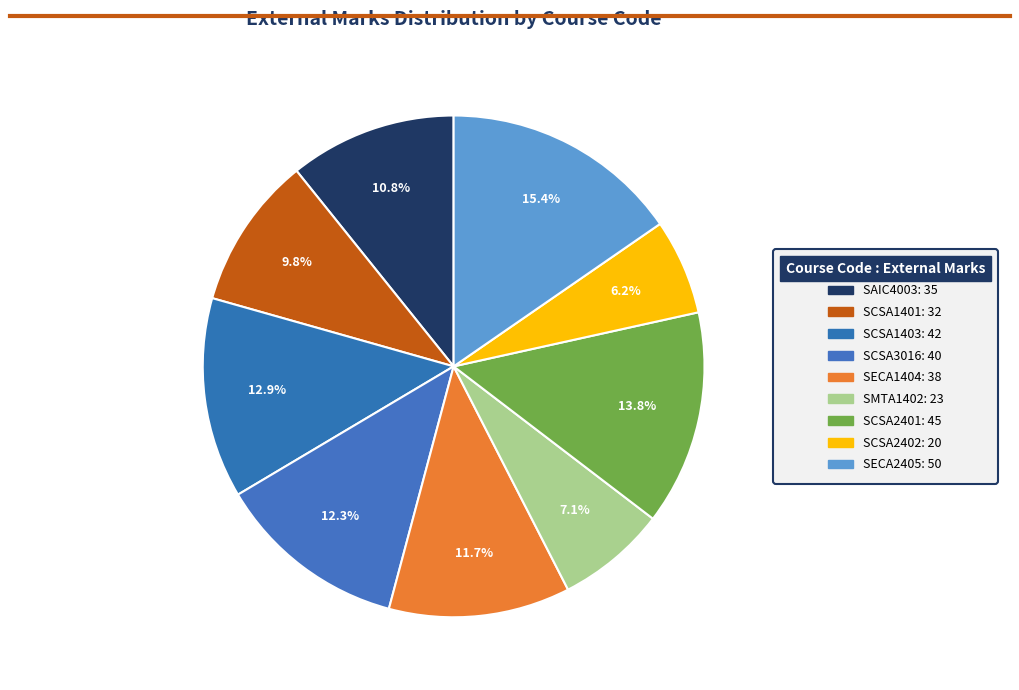

How many slices are in this pie chart?

9